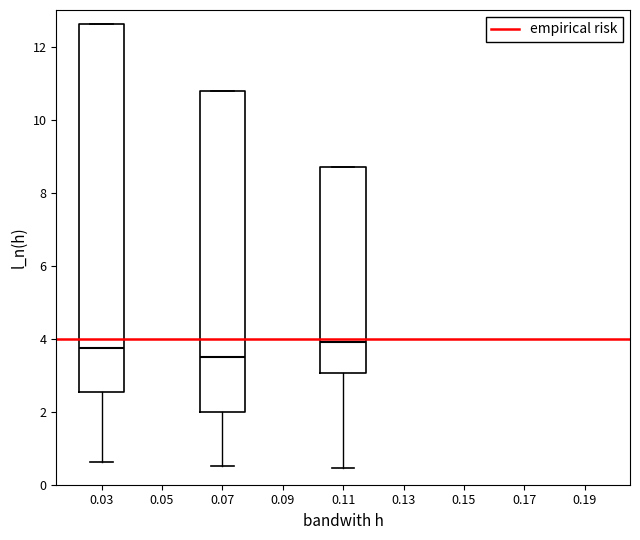

Comparing the boxes themselves (not the whiskers), which one is the tallest?

0.03